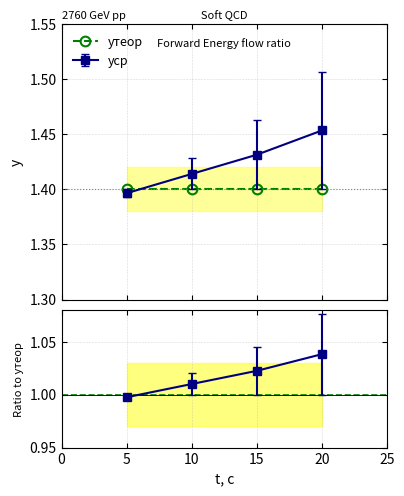

True or false: abs_err has more than 2 interior local peaks.

False